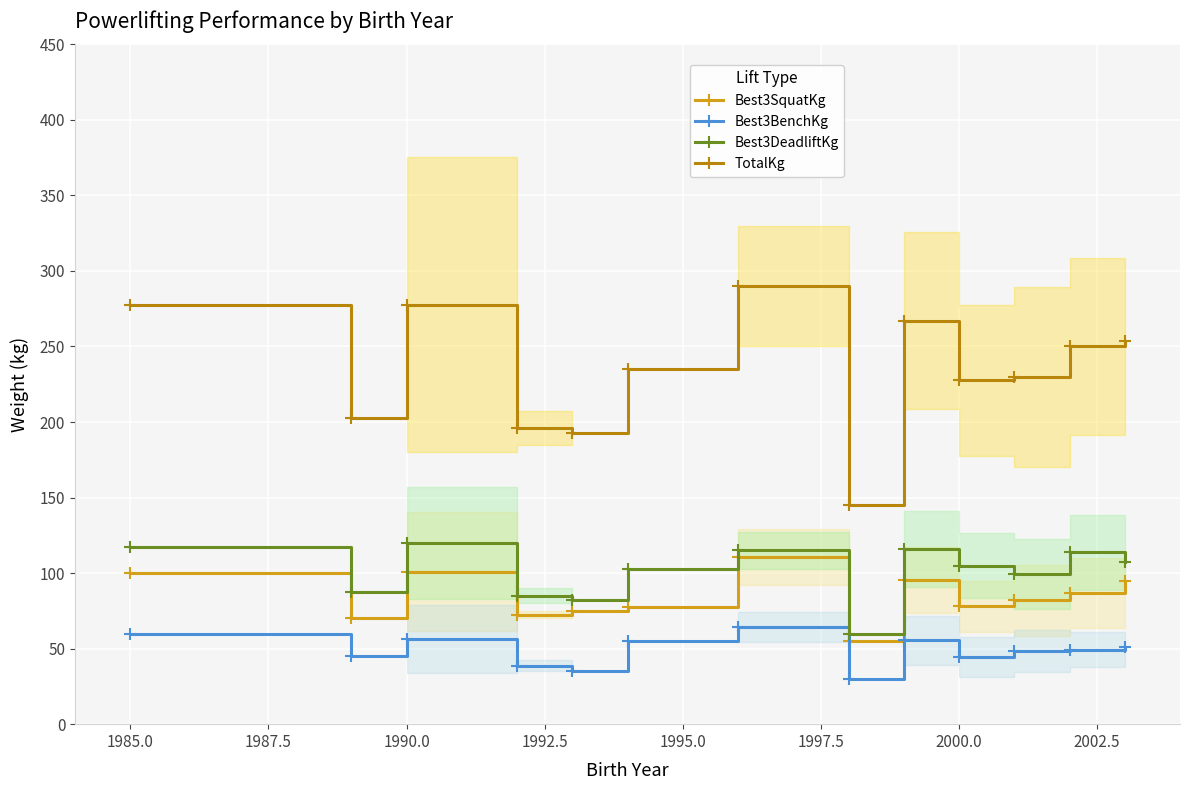

What is the minimum value for Best3SquatKg?

55.0